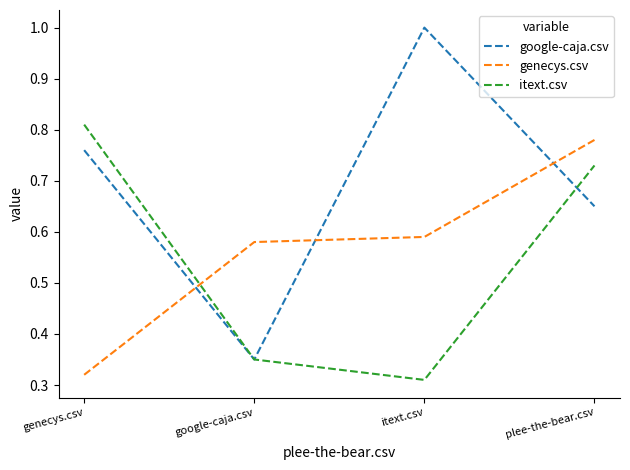

Which series ends up on top after the final intersection of itext.csv and genecys.csv?

genecys.csv